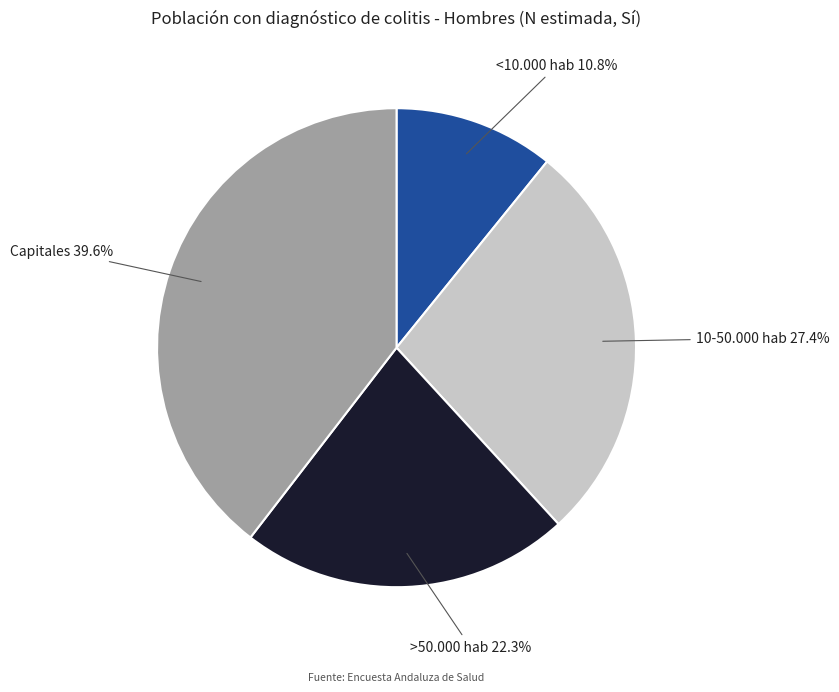

Is there any slice that represents more than half of the pie?

No